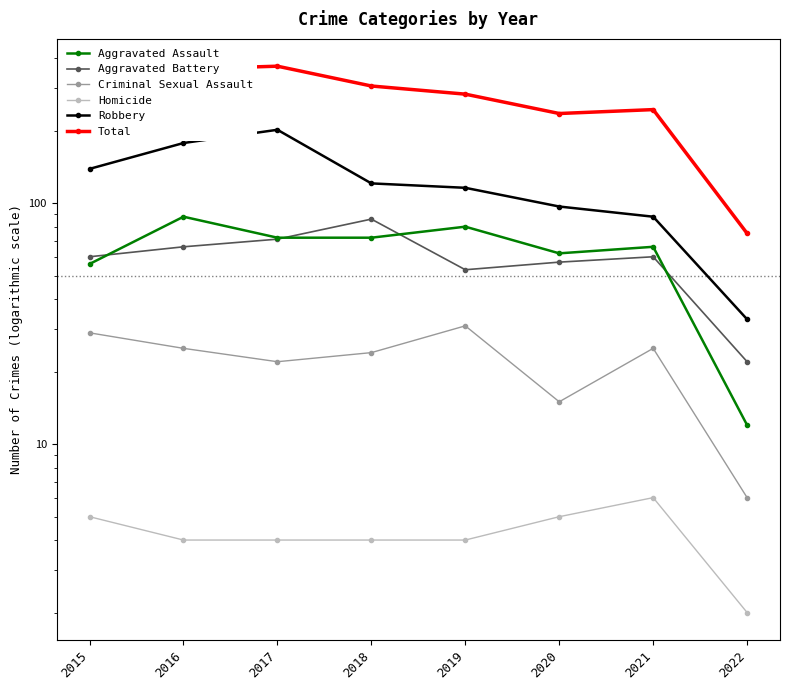

Which category has the lowest value across all series?

2022